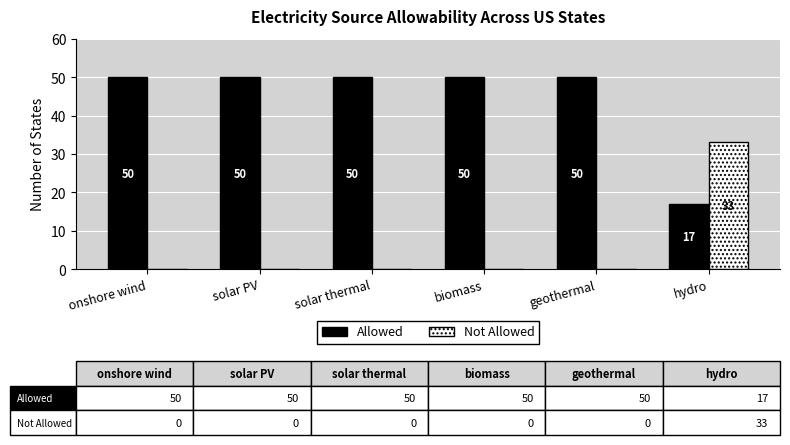

Are the bars horizontal?

No